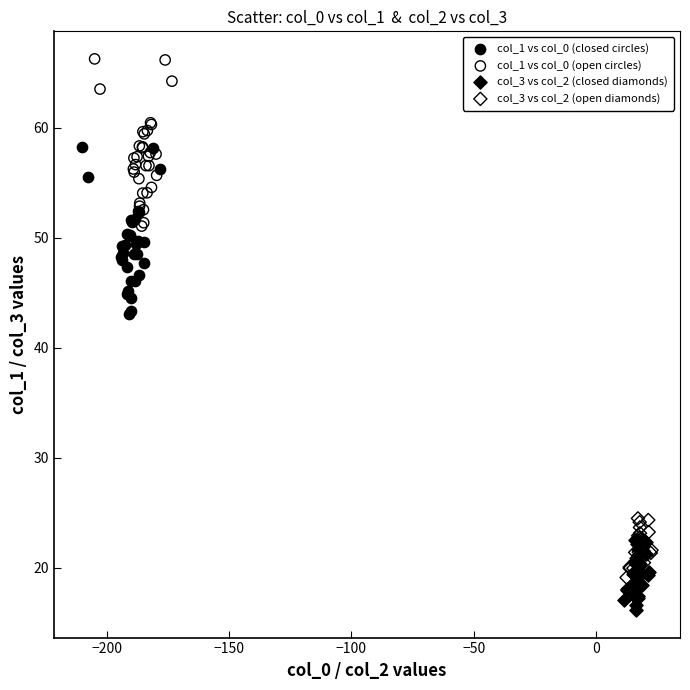

Which series reaches the maximum Y coordinate?

col_1 vs col_0 (open circles)